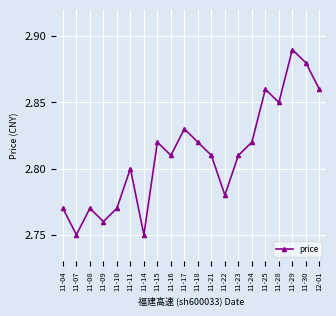

Which category has the highest value across all series?

11-29